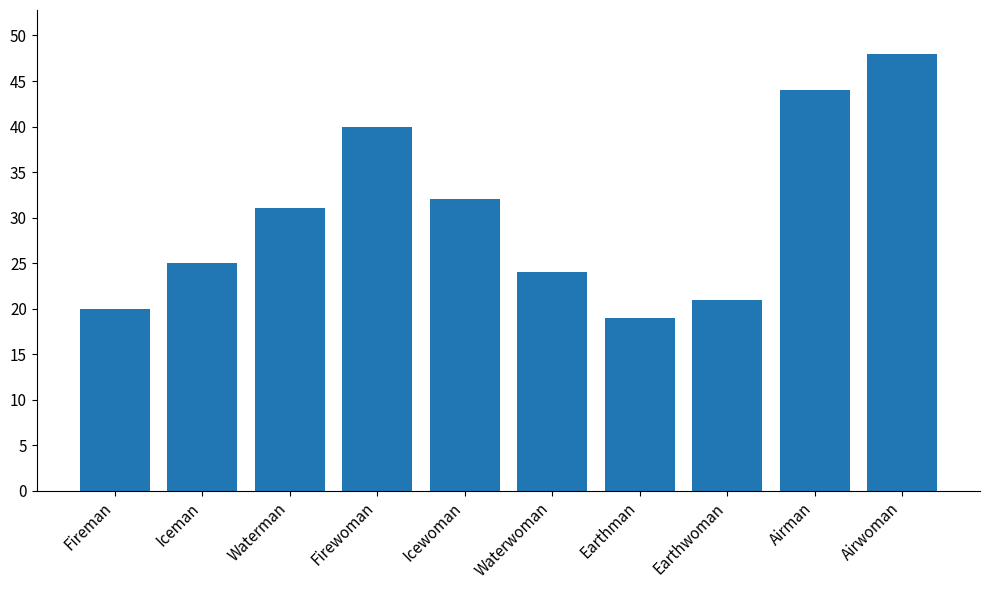

Which label corresponds to the smallest value in the chart?

Earthman